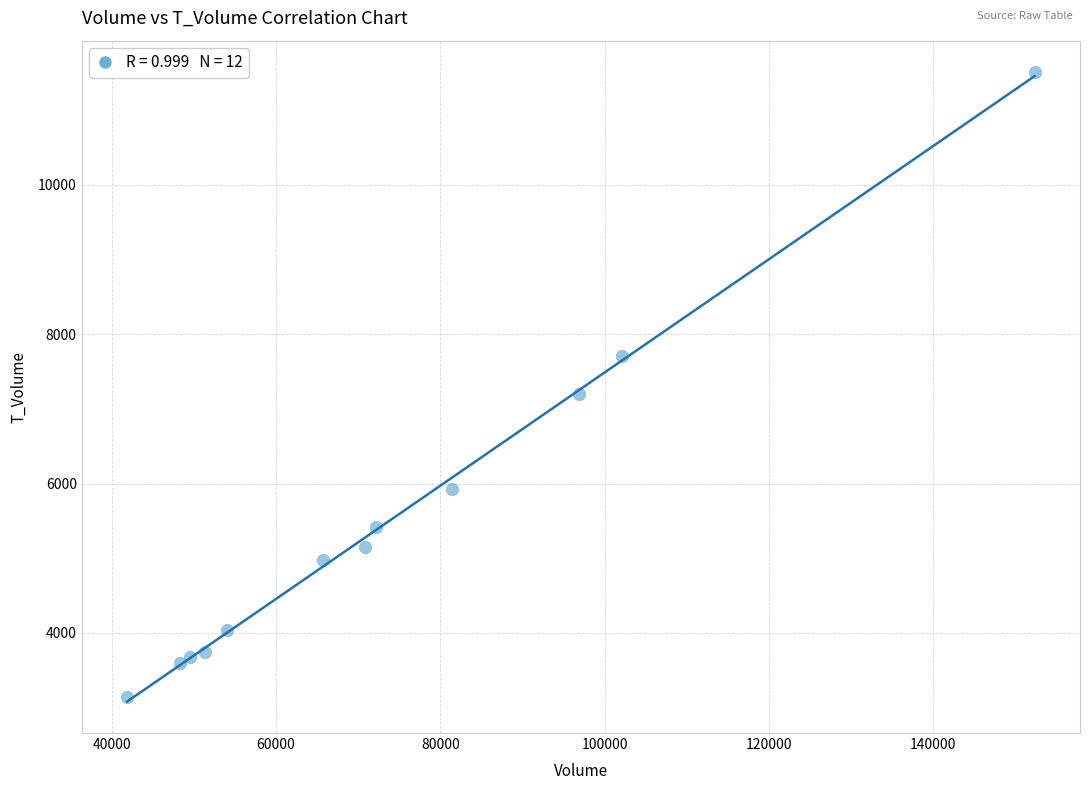

What Y value in the scatter plot is closest to 7326?

7193